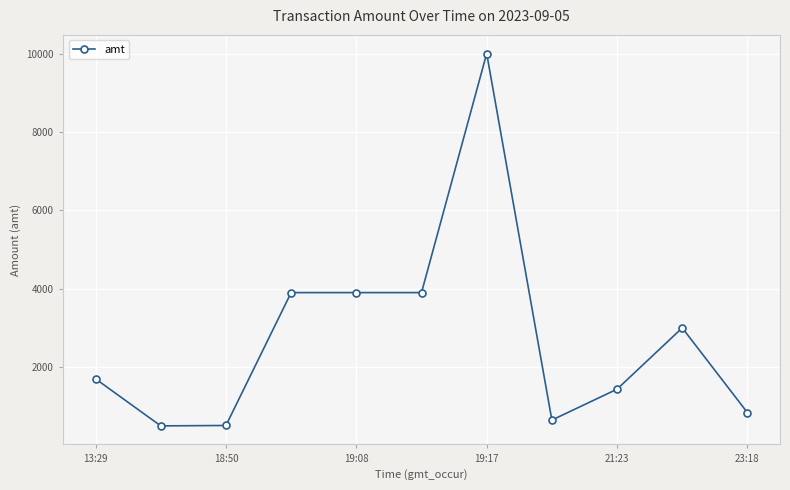

What is the value of the 2nd point from the left?

500